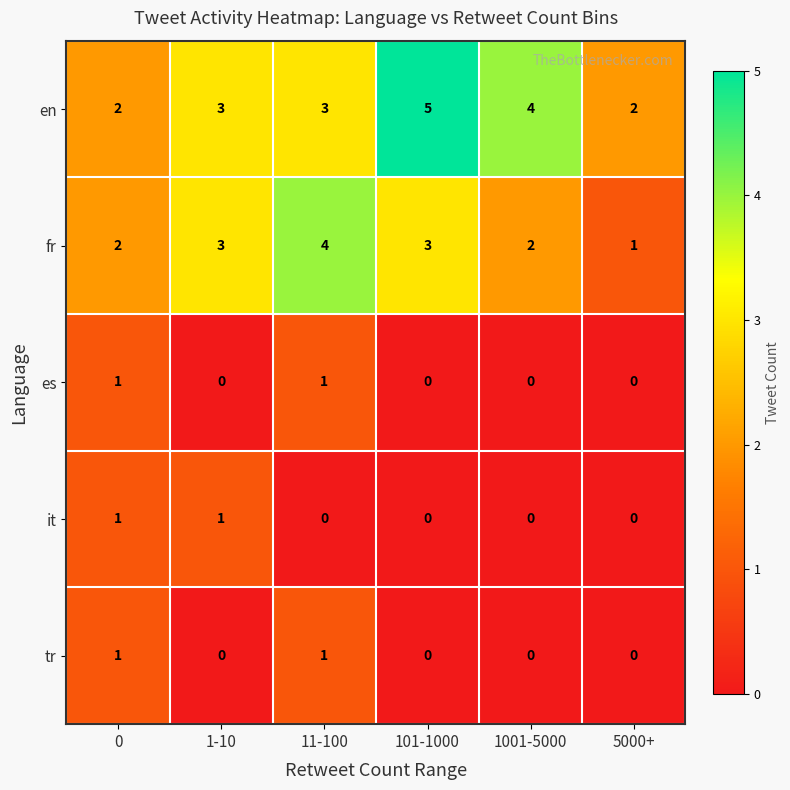

Which series has the largest total across all categories?

en